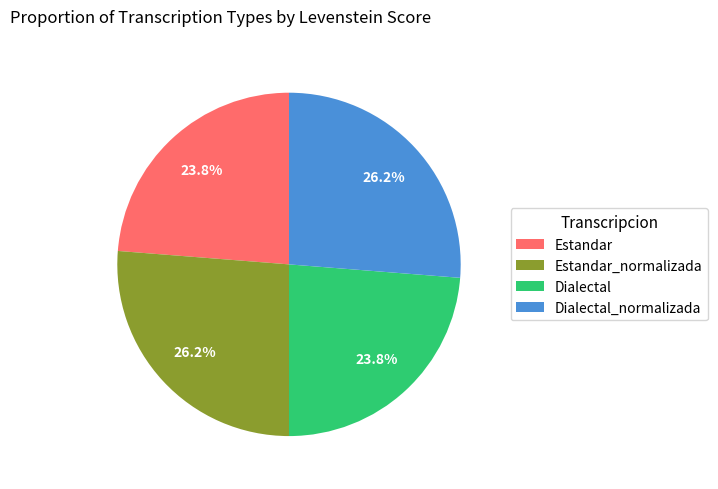

To the nearest percent, what percentage of the pie is Dialectal_normalizada?

26%